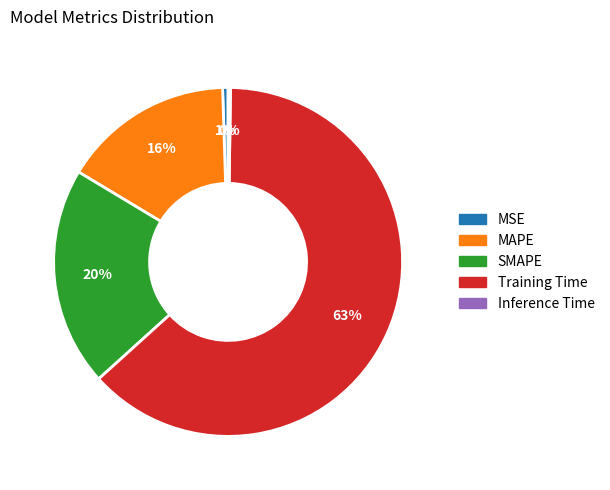

Which has a higher value, SMAPE or MSE?

SMAPE